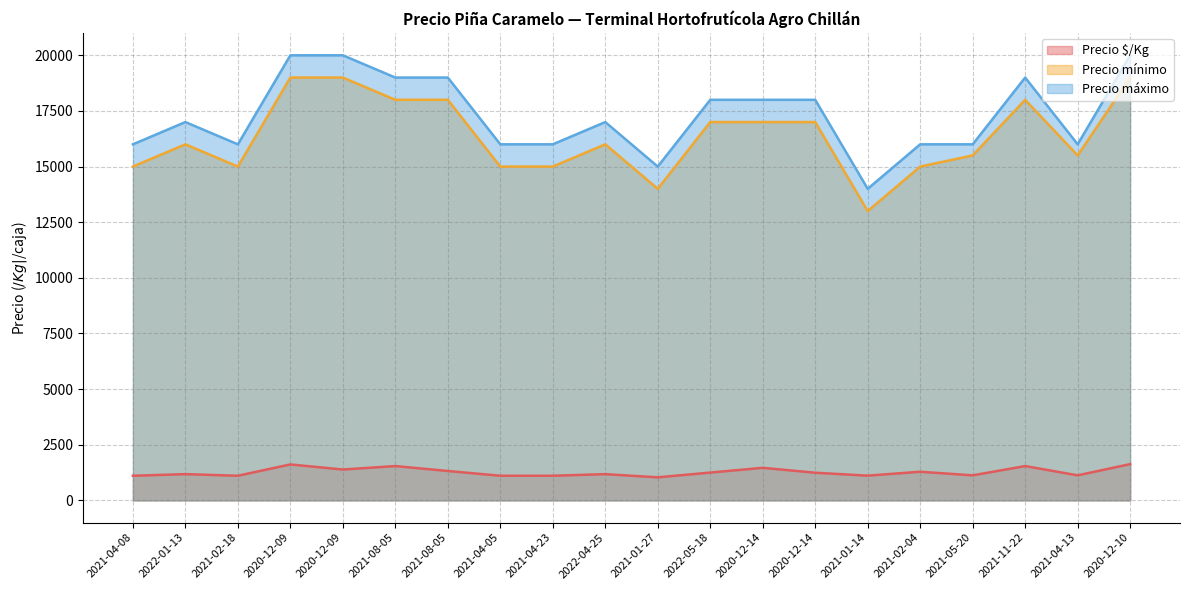

The value of Precio $/Kg at 2021-08-05 is 459. True or false?

False